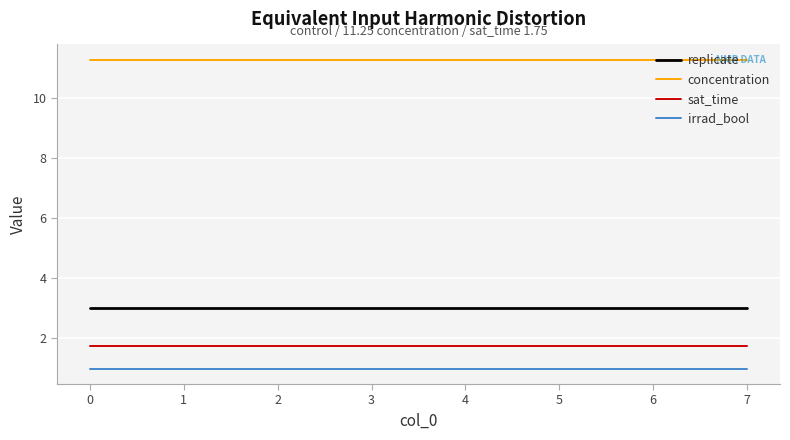

Rank the series by their maximum value, from highest to lowest.

concentration, replicate, sat_time, irrad_bool